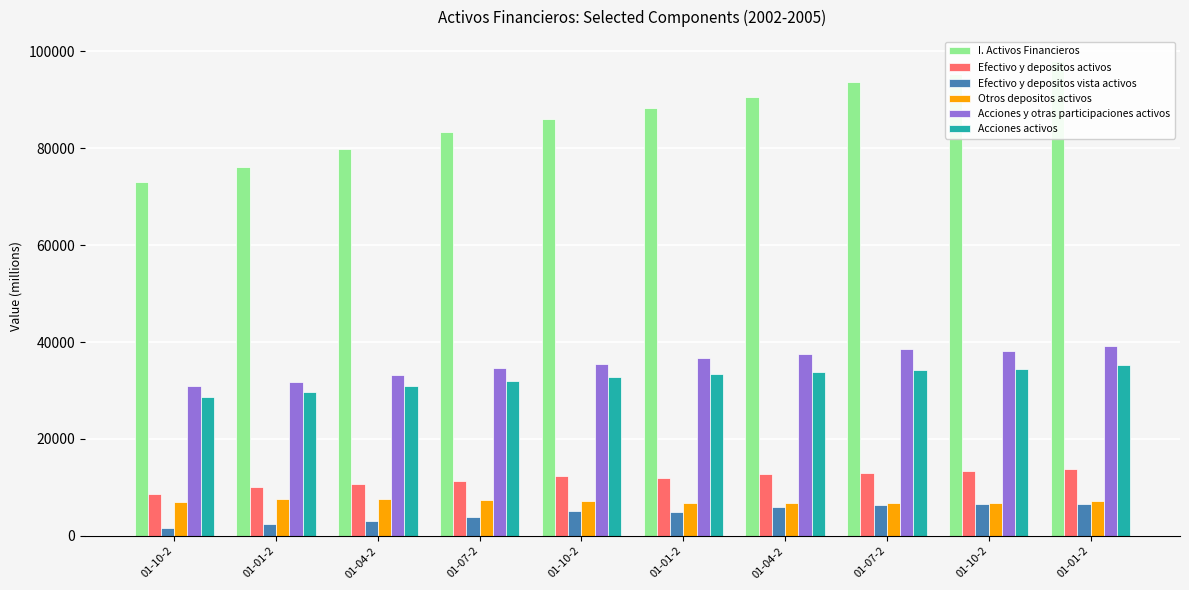

Between 01-01-2 and 01-07-2, which is larger?

01-01-2